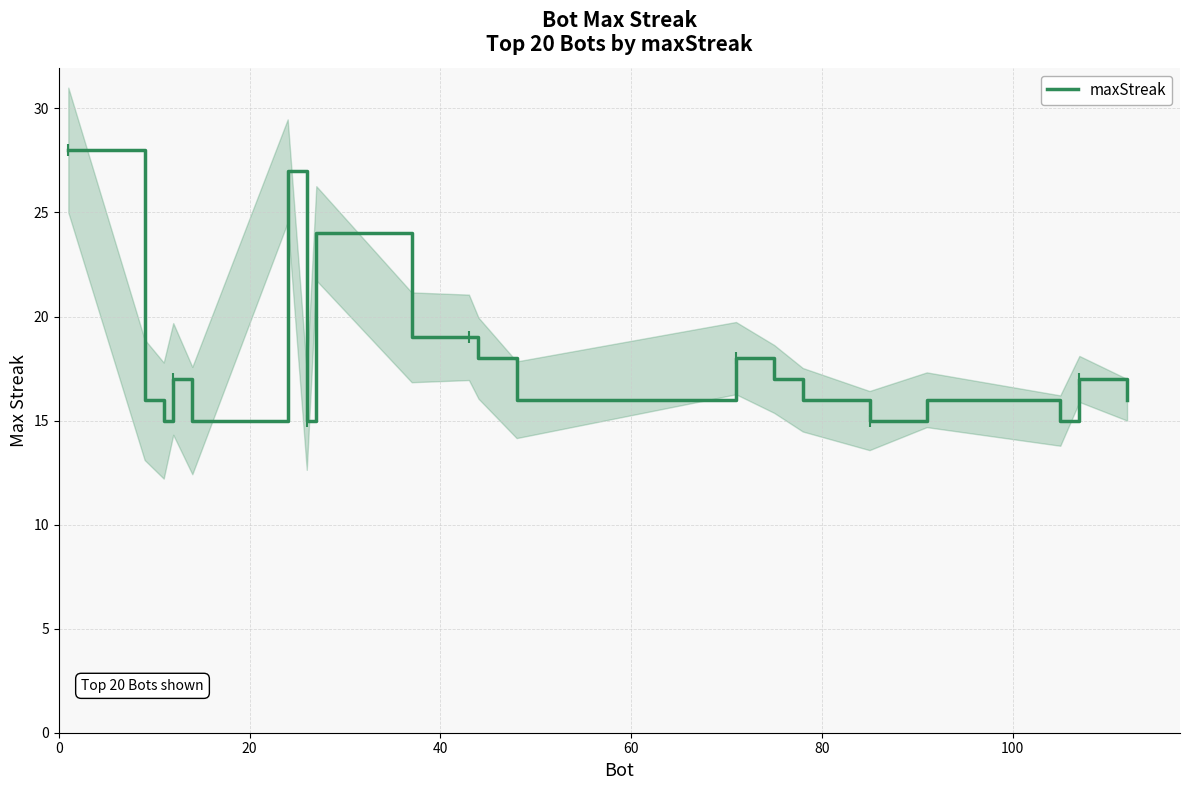

What is the highest value of the maxStreak series?

28